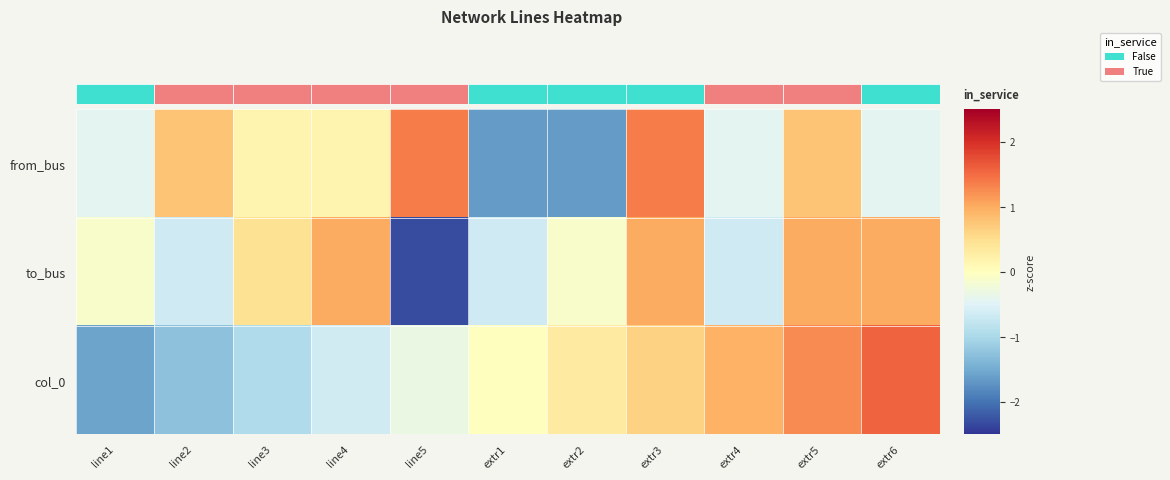

Reading left to right, extract all data points from this chart.

from_bus: line1=-0.4	line2=0.8	line3=0.2	line4=0.2	line5=1.4	extr1=-1.6	extr2=-1.6	extr3=1.4	extr4=-0.4	extr5=0.8	extr6=-0.4
to_bus: line1=-0.1	line2=-0.7	line3=0.5	line4=1.0	line5=-2.3	extr1=-0.7	extr2=-0.1	extr3=1.0	extr4=-0.7	extr5=1.0	extr6=1.0
col_0: line1=-1.6	line2=-1.3	line3=-0.9	line4=-0.6	line5=-0.3	extr1=0.0	extr2=0.3	extr3=0.6	extr4=0.9	extr5=1.3	extr6=1.6